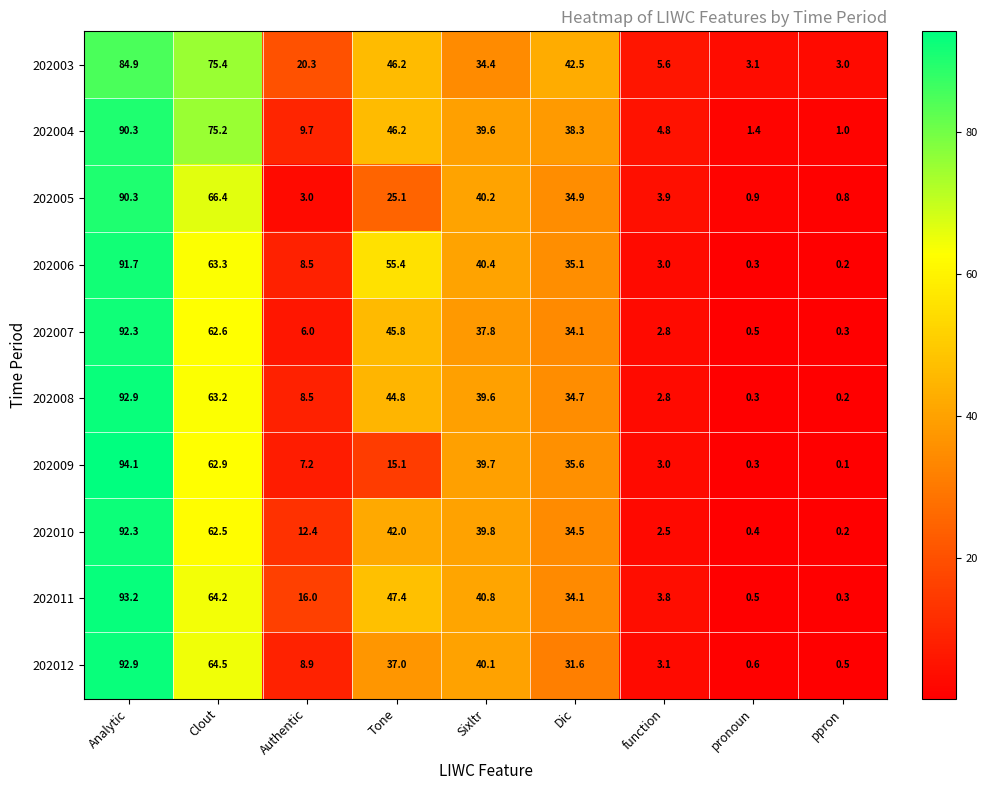

List the labels in order of 202007 value, largest first.

Analytic, Clout, Tone, Sixltr, Dic, Authentic, function, pronoun, ppron